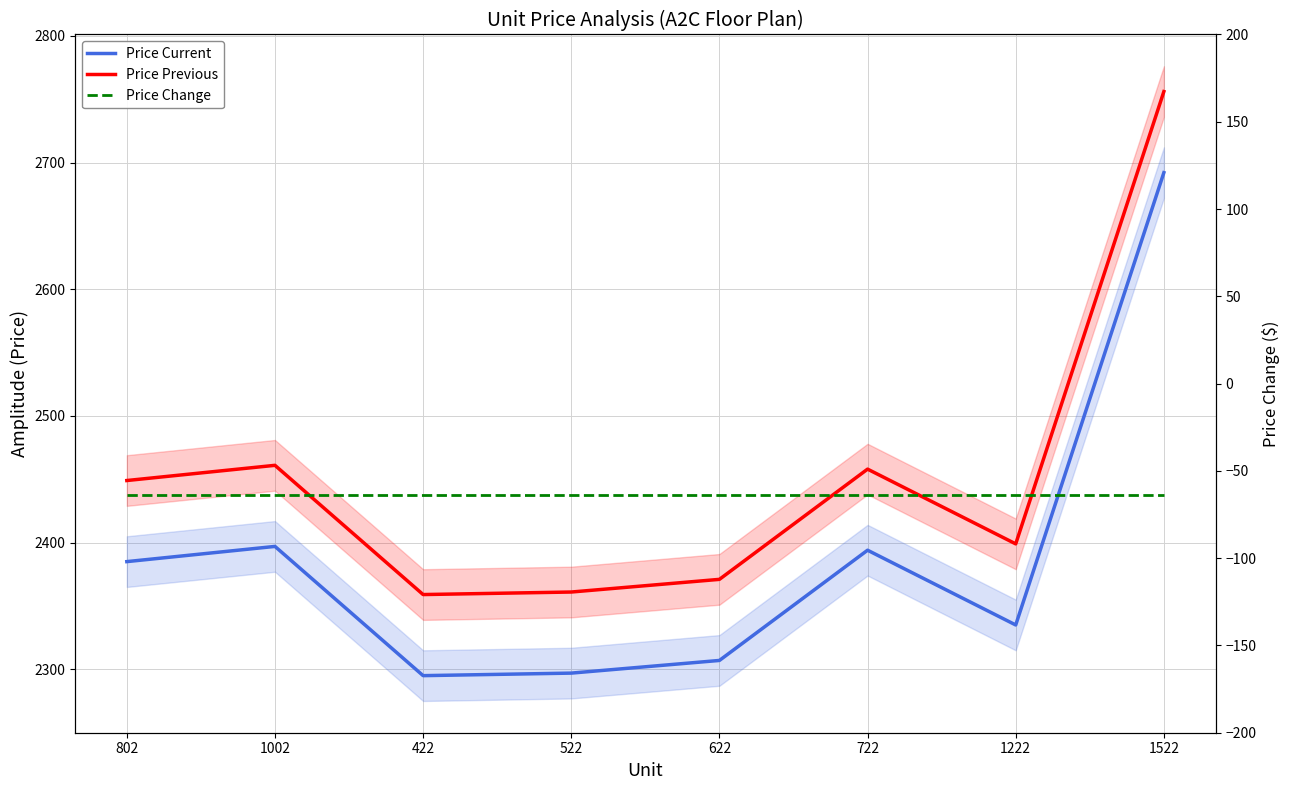

What is the difference between the Price Current values at 722 and 422?

99